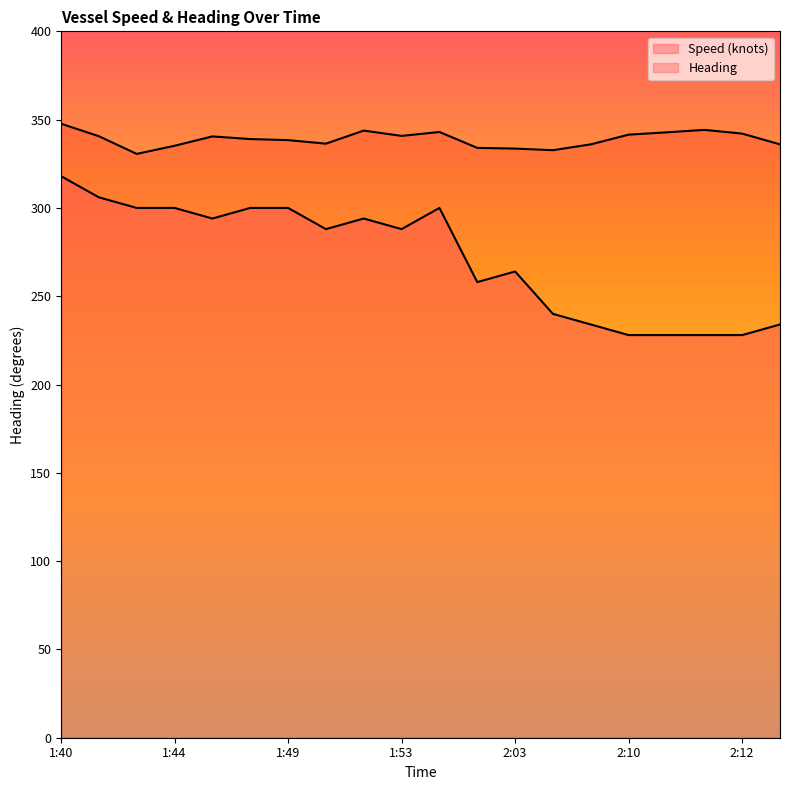

True or false: Heading and Speed (knots) cross at least once.

False